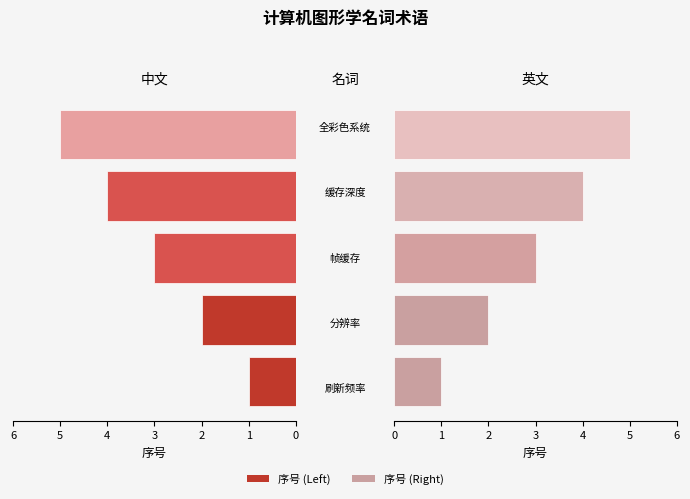

Reading left to right, transcribe all the data shown in this chart.

序号 (Left): 0=1	1=2	2=3	3=4	4=5
序号 (Right): 0=1	1=2	2=3	3=4	4=5